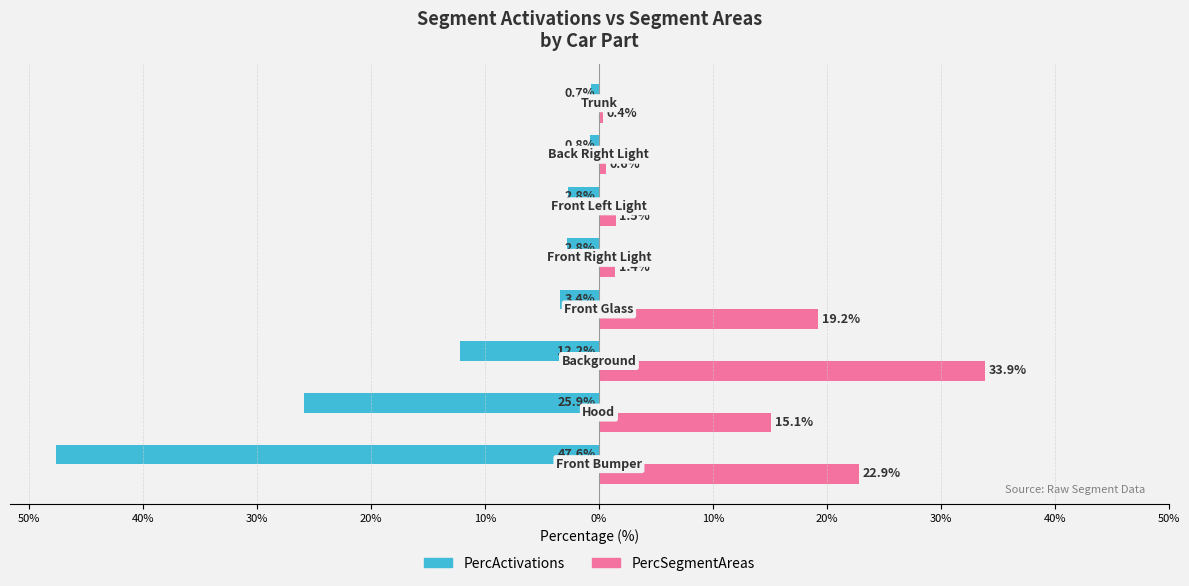

What are all the series names shown in the legend?

PercActivations, PercSegmentAreas